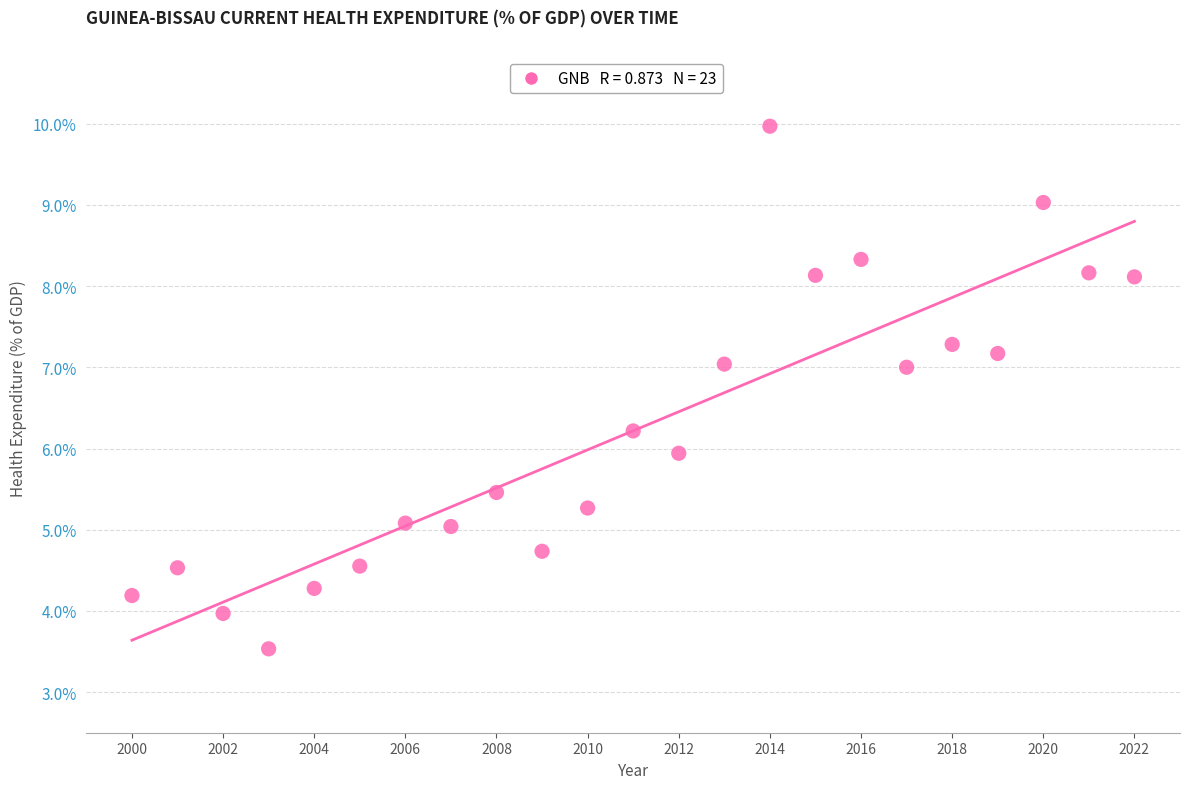

What is the range of Y values (max minus min)?

6.4